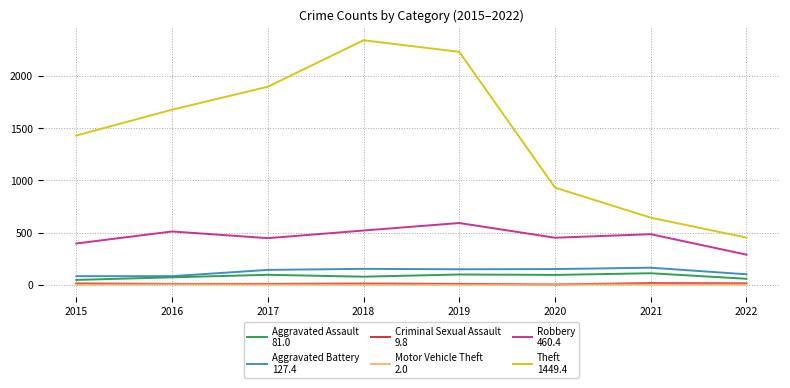

Which label corresponds to the largest value in the chart?

2018